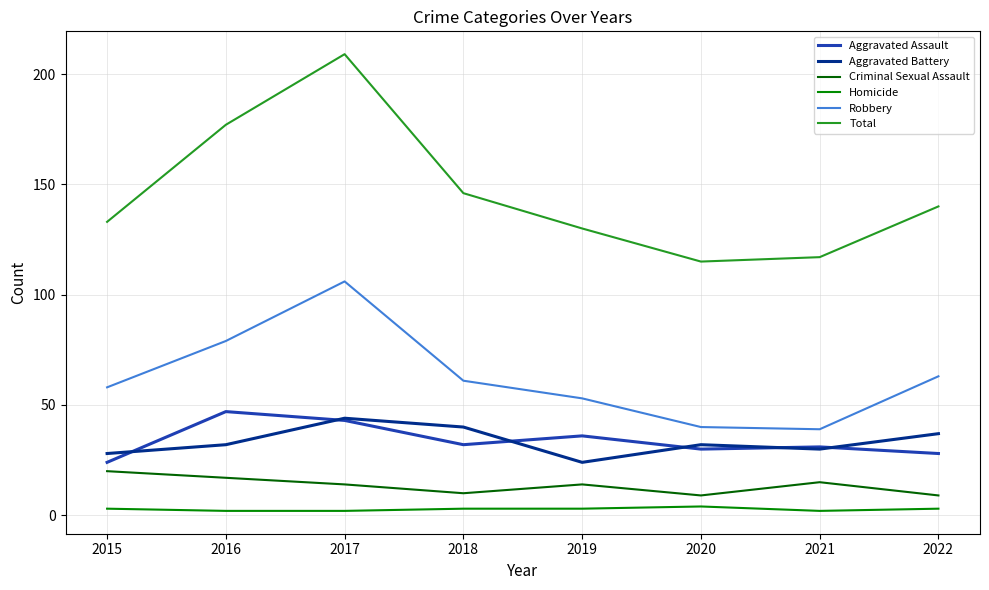

At 2016, list the series in order from smallest to largest.

Homicide, Criminal Sexual Assault, Aggravated Battery, Aggravated Assault, Robbery, Total